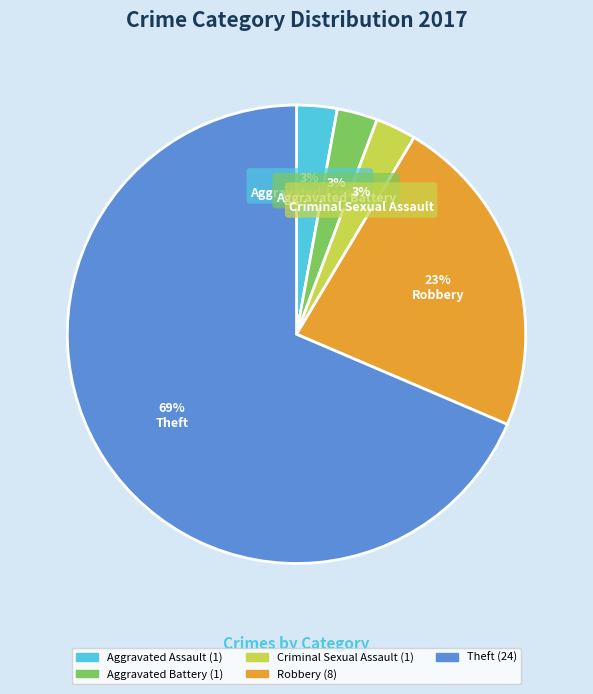

To the nearest percent, what portion does Aggravated Battery represent?

3%